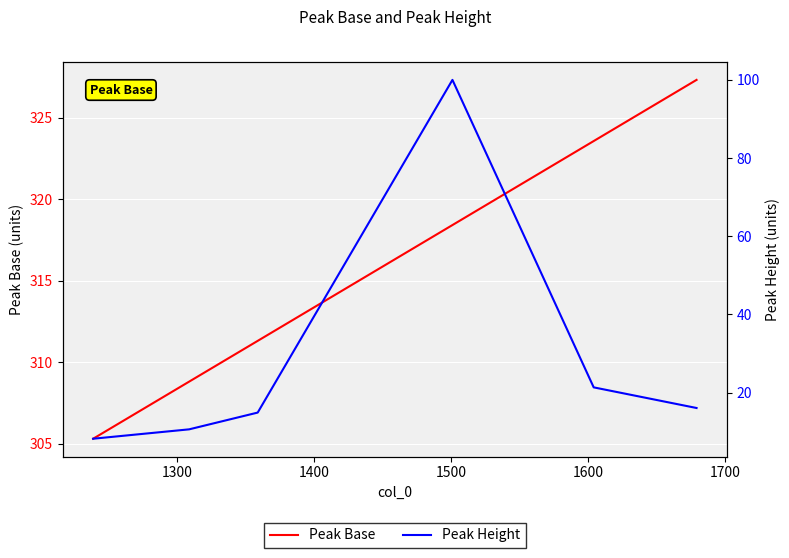

Is this an area chart (filled region under the line)?

No